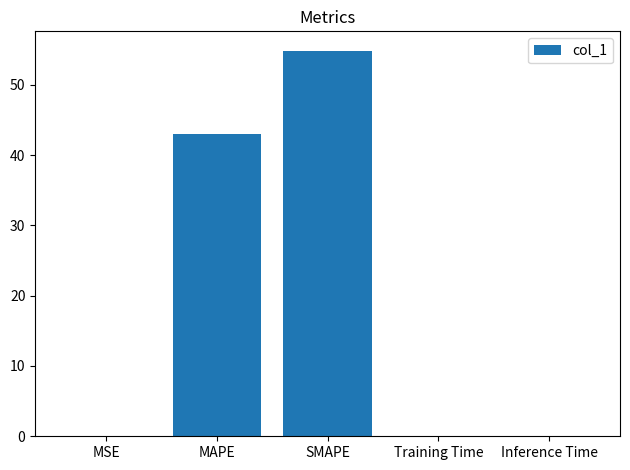

At which label is the value closest to 27?

MAPE